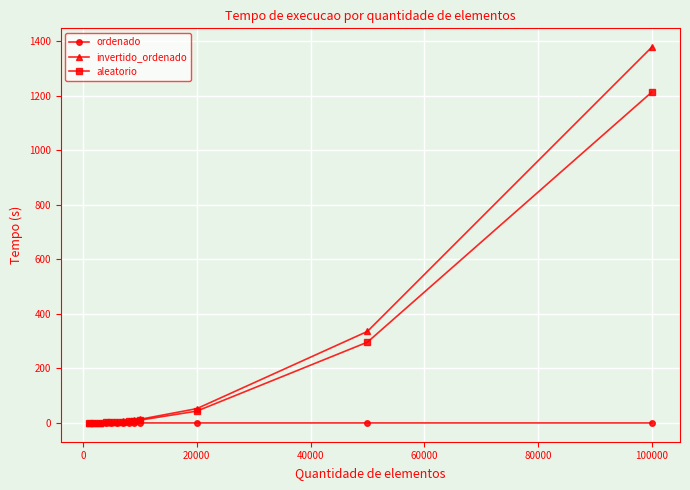

Which series has the largest range (max minus min)?

invertido_ordenado